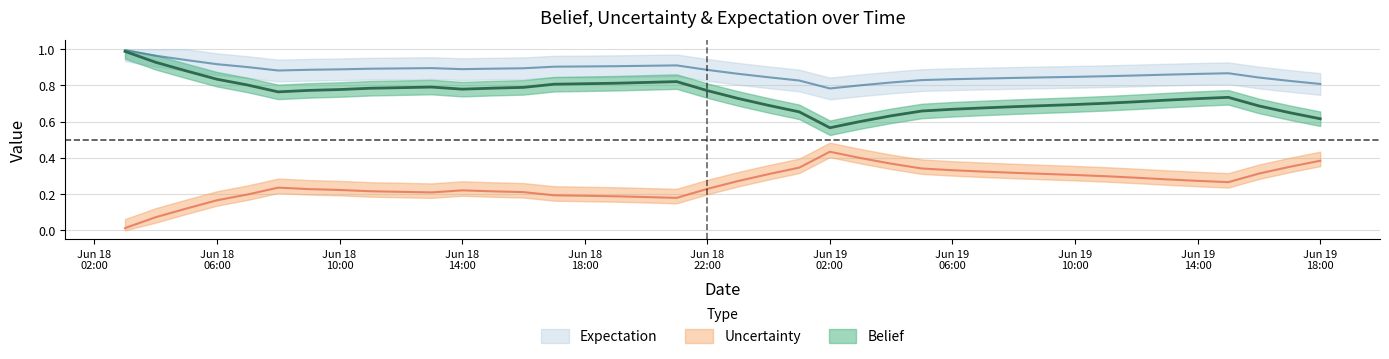

In belief, how many points are lower than both neighbors (excluding endpoints)?

3